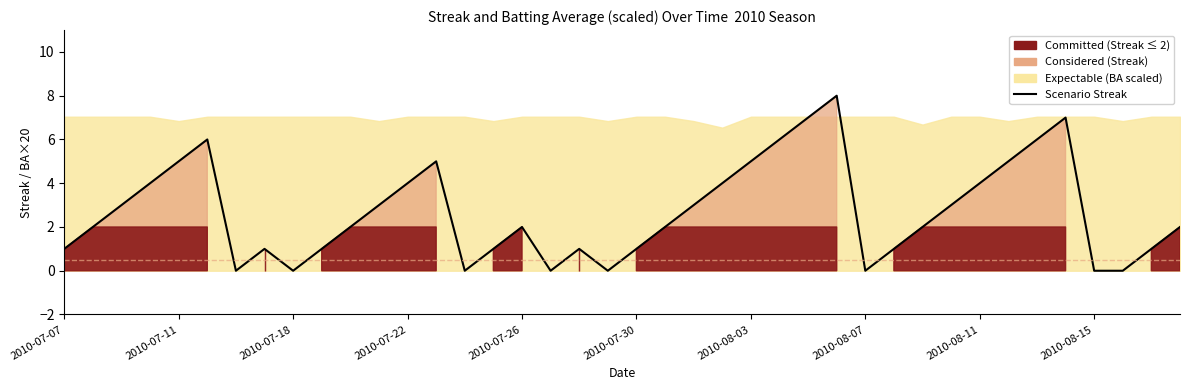

What is the difference between the maximum and minimum values?

8